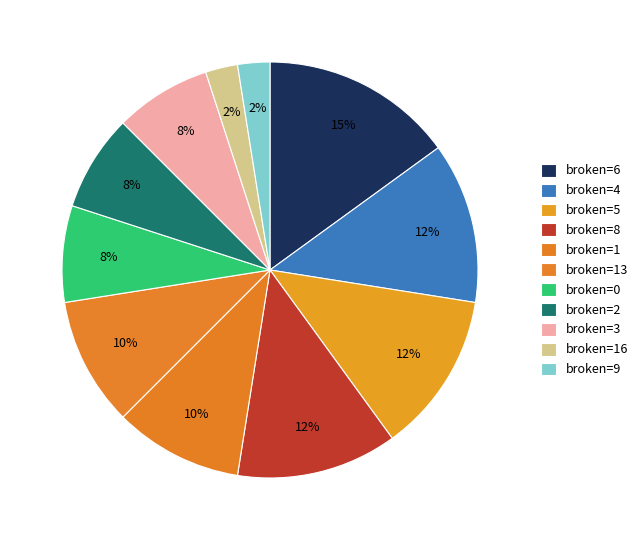

Count the number of slices in the pie.

11